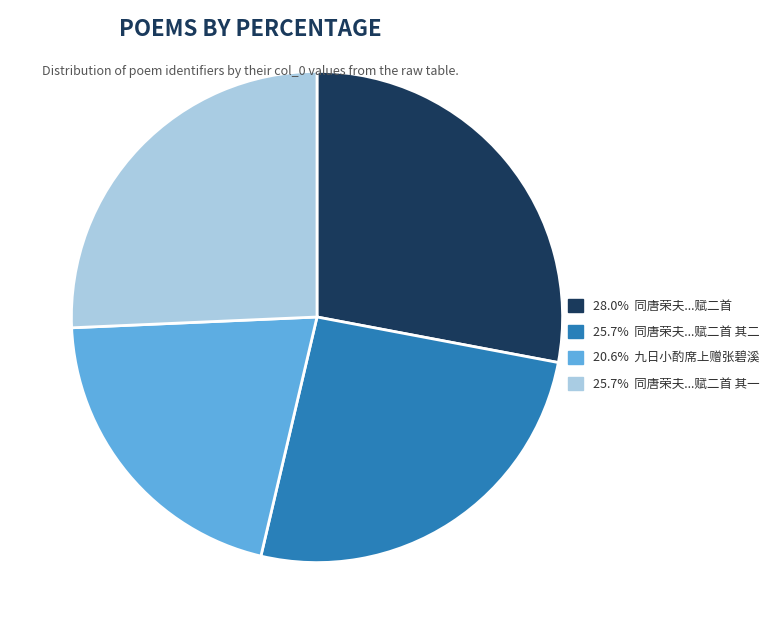

Combined, do 25.7% 同唐荣夫...赋二首 其一 and 25.7% 同唐荣夫...赋二首 其二 account for over 50%?

Yes